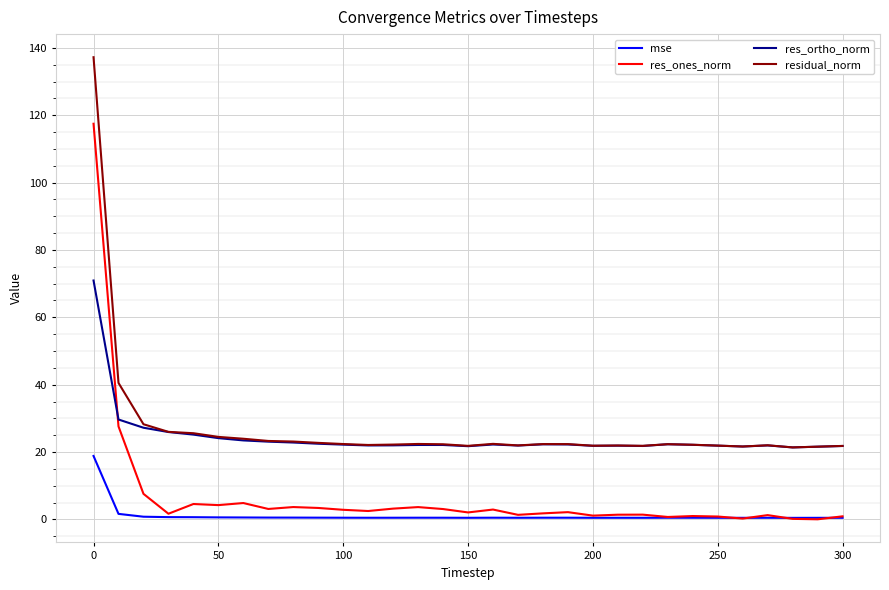

What is the sum of all res_ones_norm values?

212.9